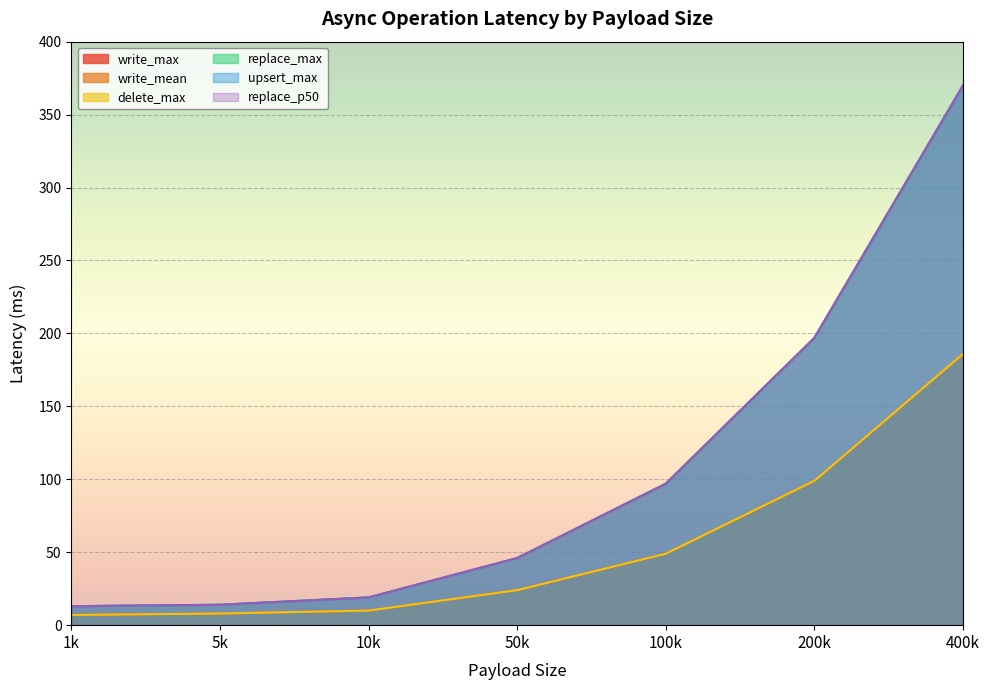

Reading left to right, extract all data points from this chart.

write_max: 7	8	10	24	49	99	186
write_mean: 7	8	10	24	49	99	186
delete_max: 7	8	10	24	49	99	186
replace_max: 13	14	19	46	97	197	370
upsert_max: 13	14	19	46	97	197	370
replace_p50: 13	14	19	46	97	197	370